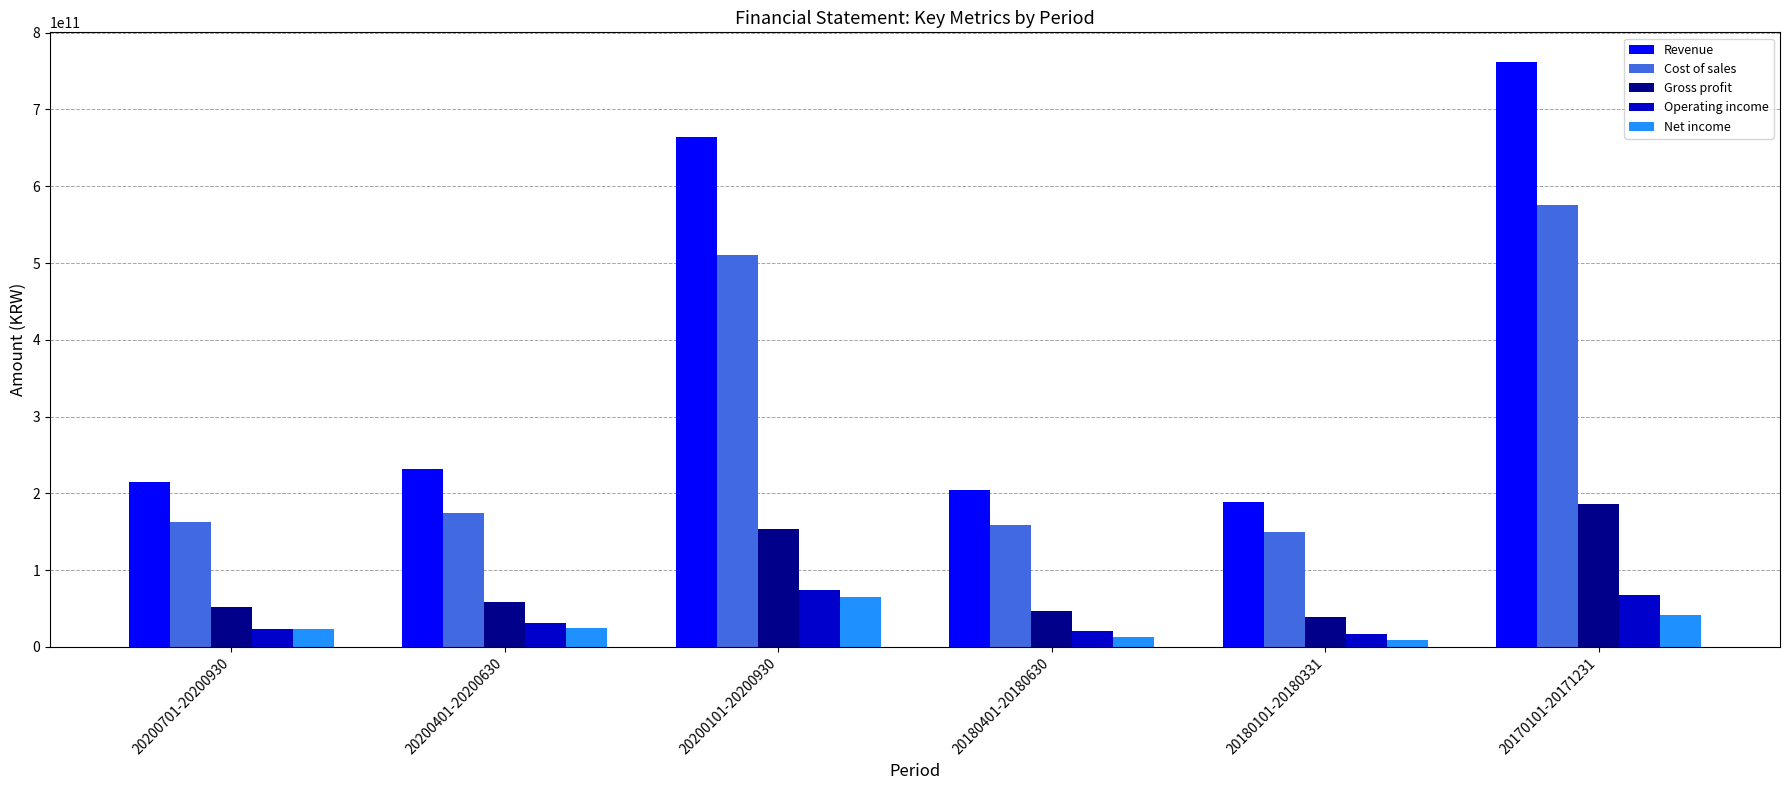

At which label is Revenue closest to 475687911185?

20200101-20200930